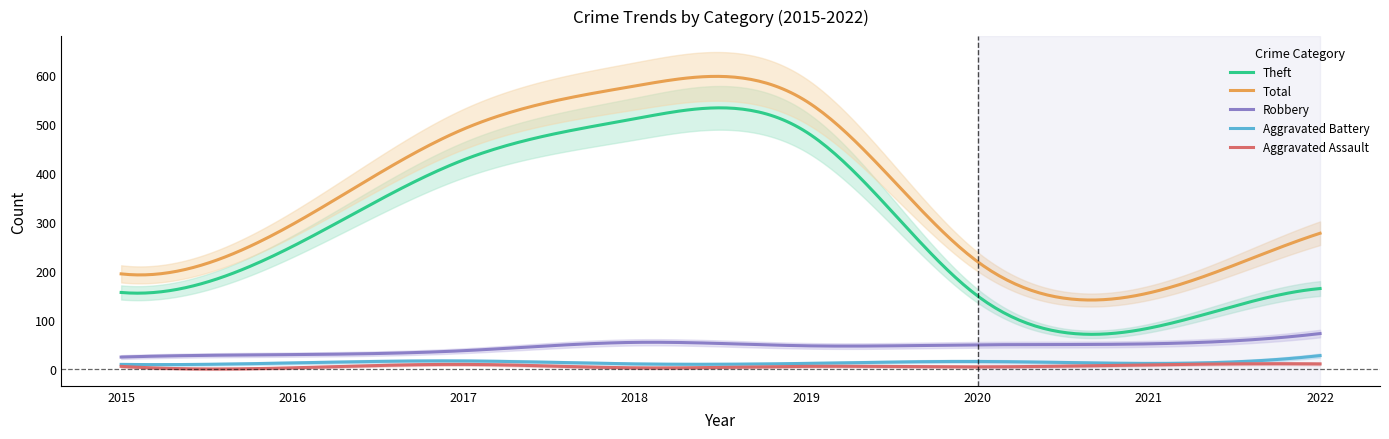

Reading left to right, extract all data points from this chart.

Aggravated Assault: 5	2	9	2	5	4	8	10
Aggravated Battery: 9	12	16	10	11	15	11	27
Robbery: 24	29	37	54	47	49	51	72
Theft: 156	250	427	511	484	149	83	164
Total: 194	295	490	578	547	219	155	277